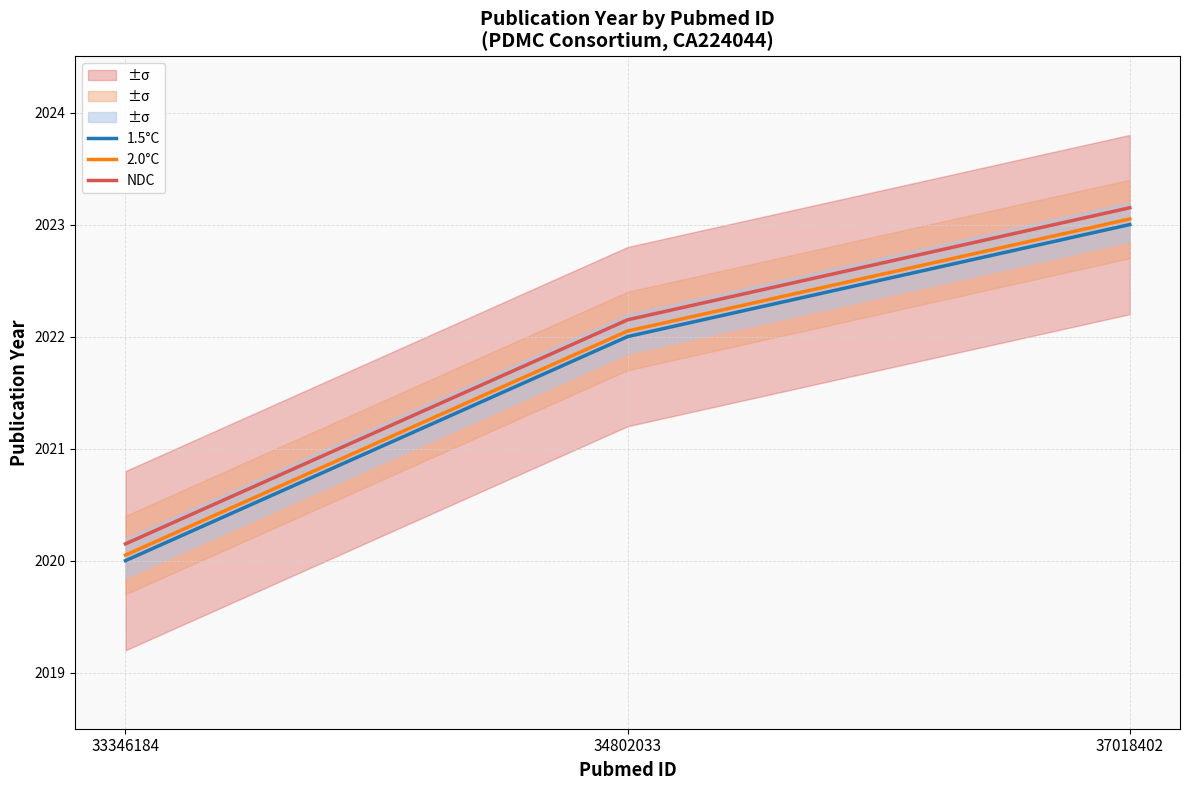

Reading left to right, transcribe all the data shown in this chart.

1.5°C: 33346184=2020.0	34802033=2022.0	37018402=2023.0
2.0°C: 33346184=2020.0	34802033=2022.0	37018402=2023.0
NDC: 33346184=2020.2	34802033=2022.2	37018402=2023.2